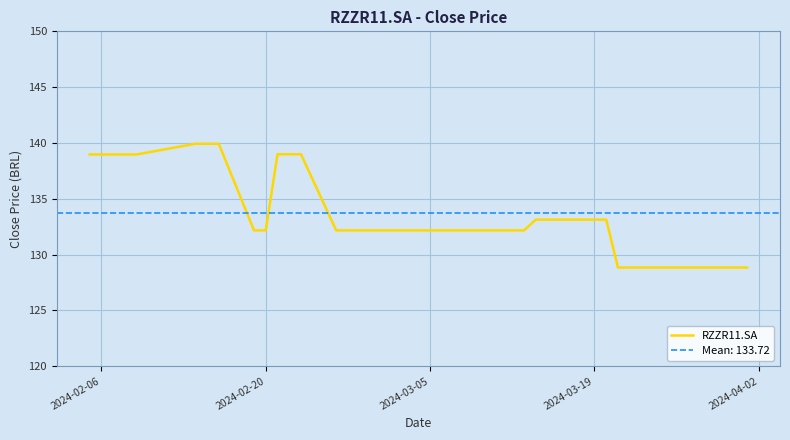

How many values are below 132?

7